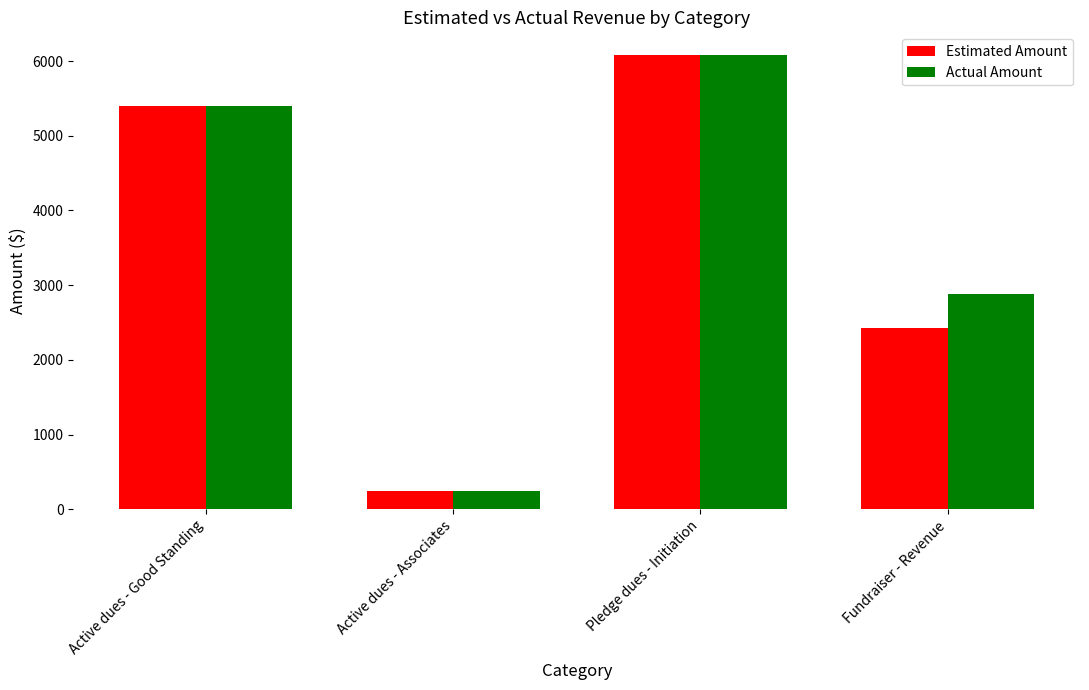

List the series in order of their overall mean, highest first.

Actual Amount, Estimated Amount